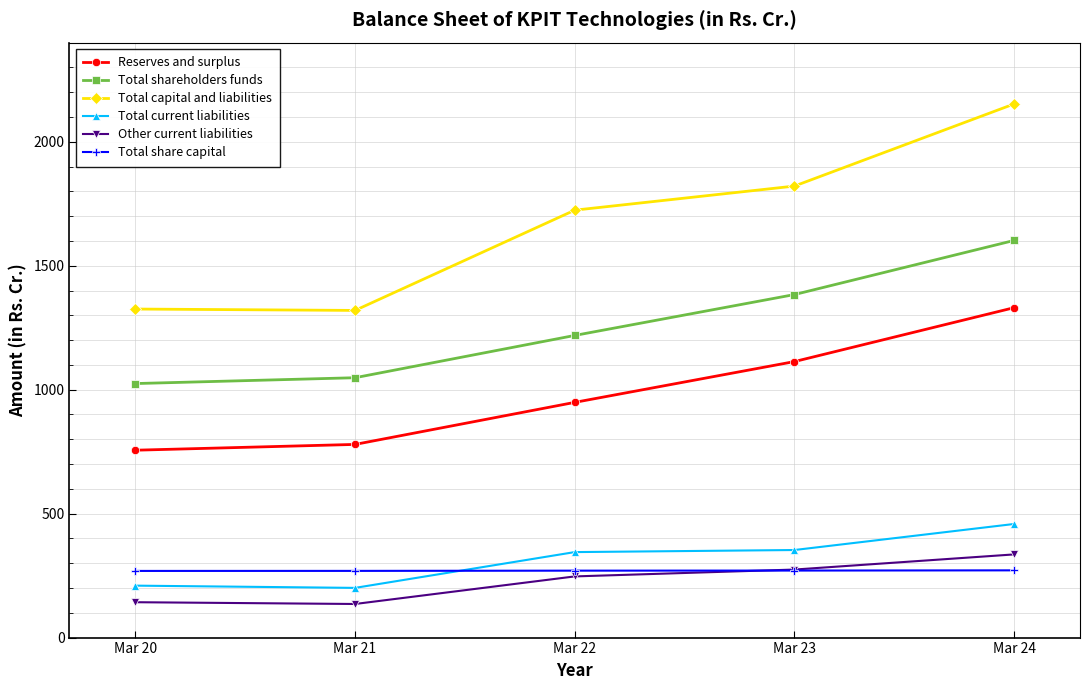

What is the approximate value of Other current liabilities at Mar 23?

274.4